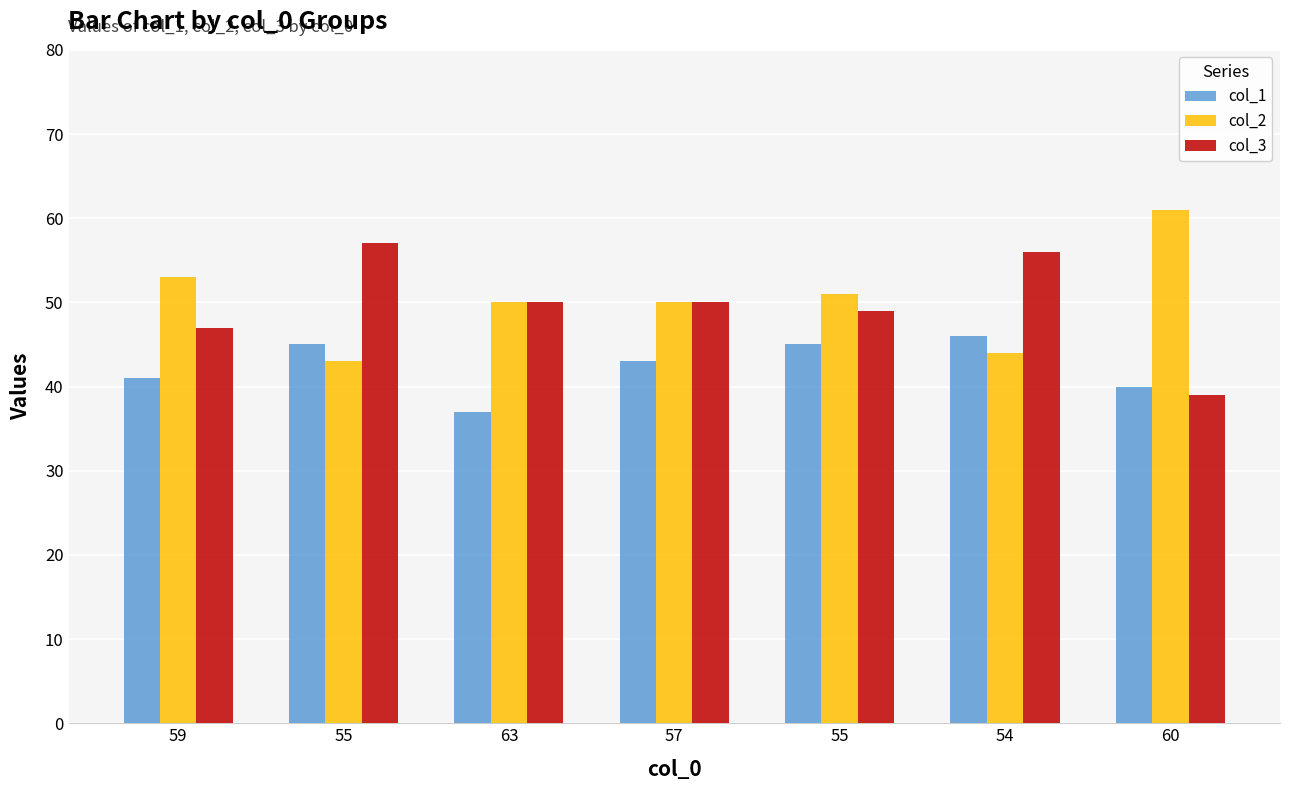

How many bars are there in total?

21